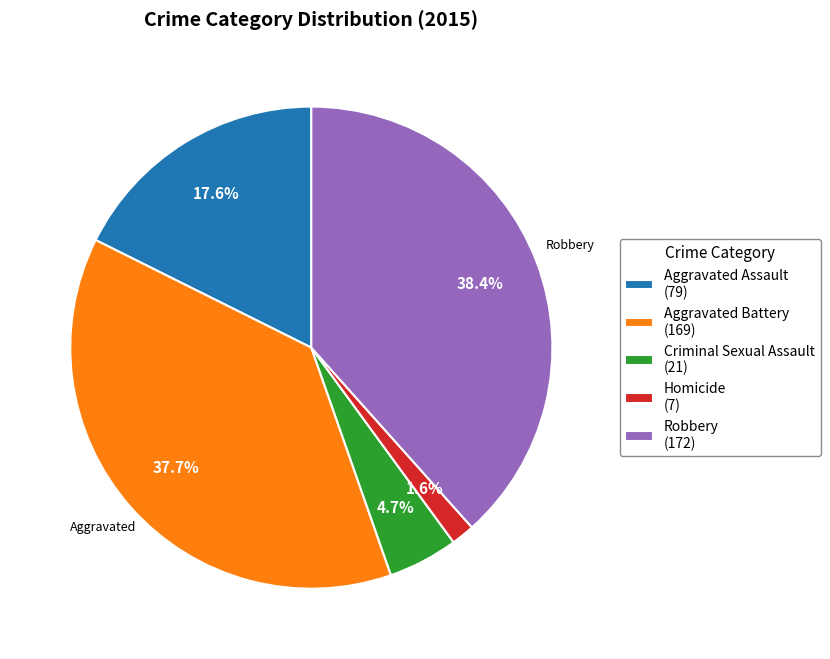

To the nearest percent, what portion does Criminal Sexual Assault represent?

5%